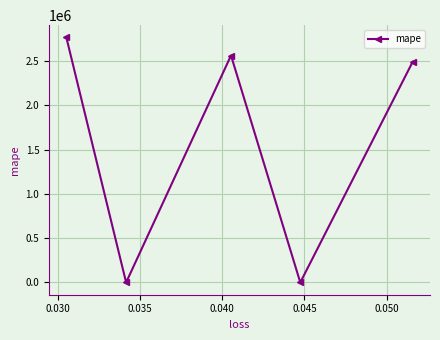

True or false: there are more than 0 points higher than both neighbors.

True